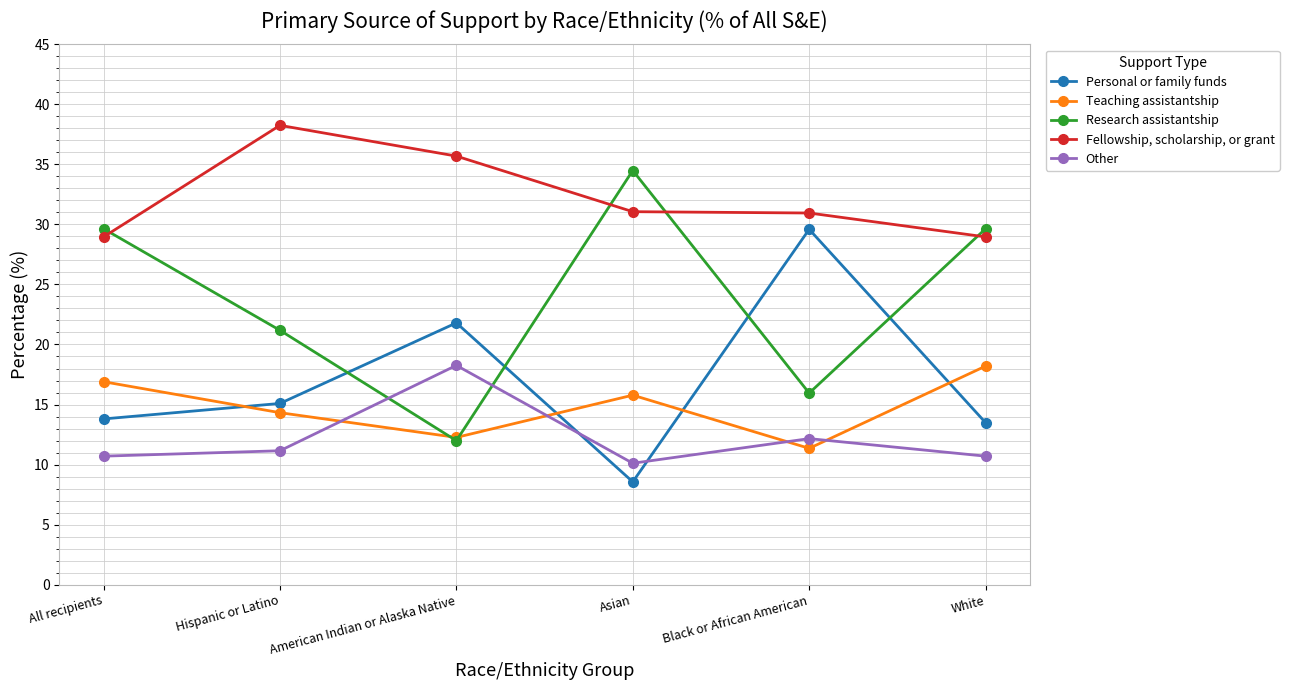

What is the minimum value for Personal or family funds?

8.6